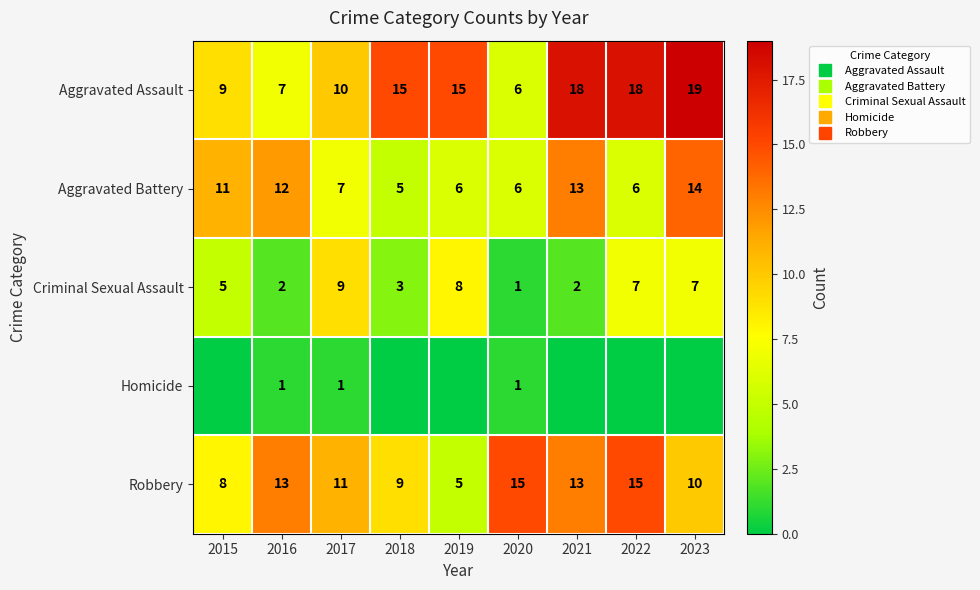

What is the sum of the Aggravated Battery values at 2023 and 2017?

21